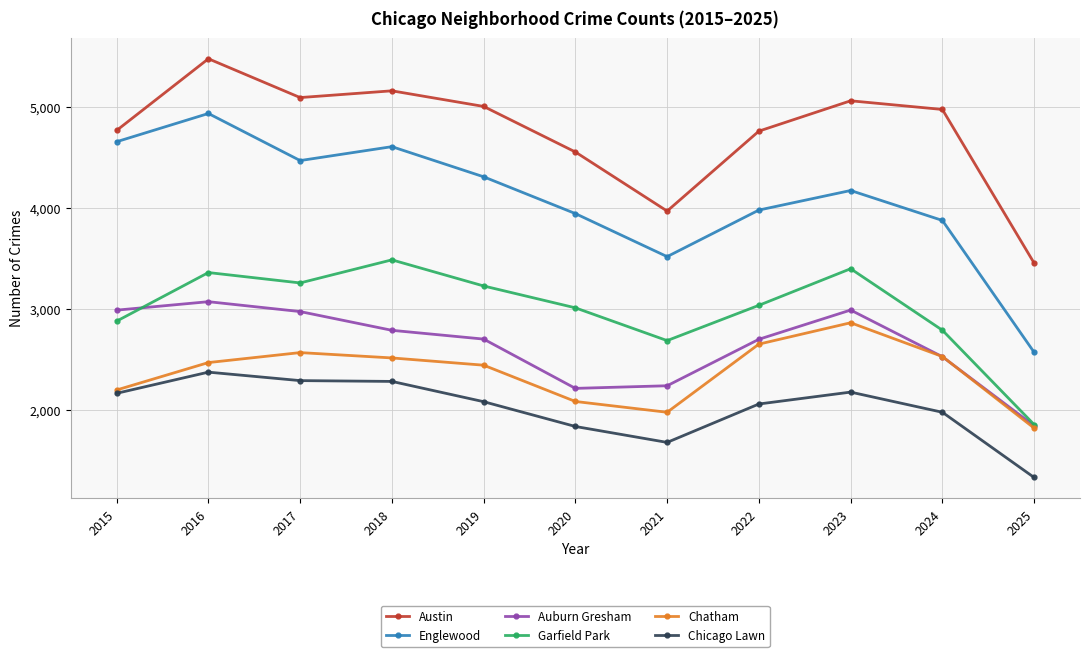

What is the sum of all Englewood values?

45049